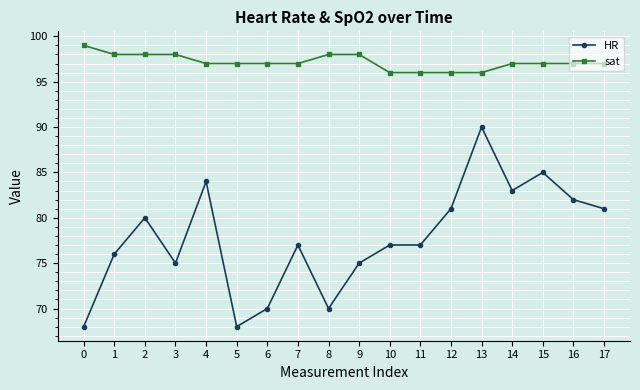

Between 0 and 11, which series saw the biggest shift?

HR